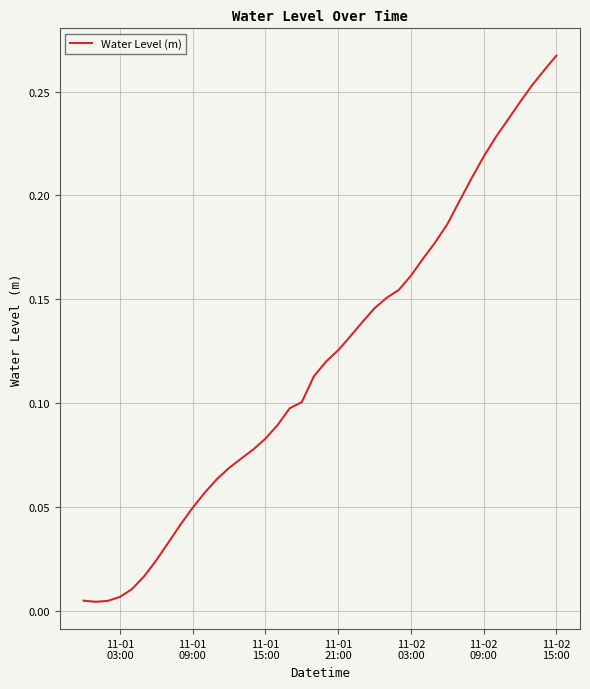

Is this an area chart (filled region under the line)?

No